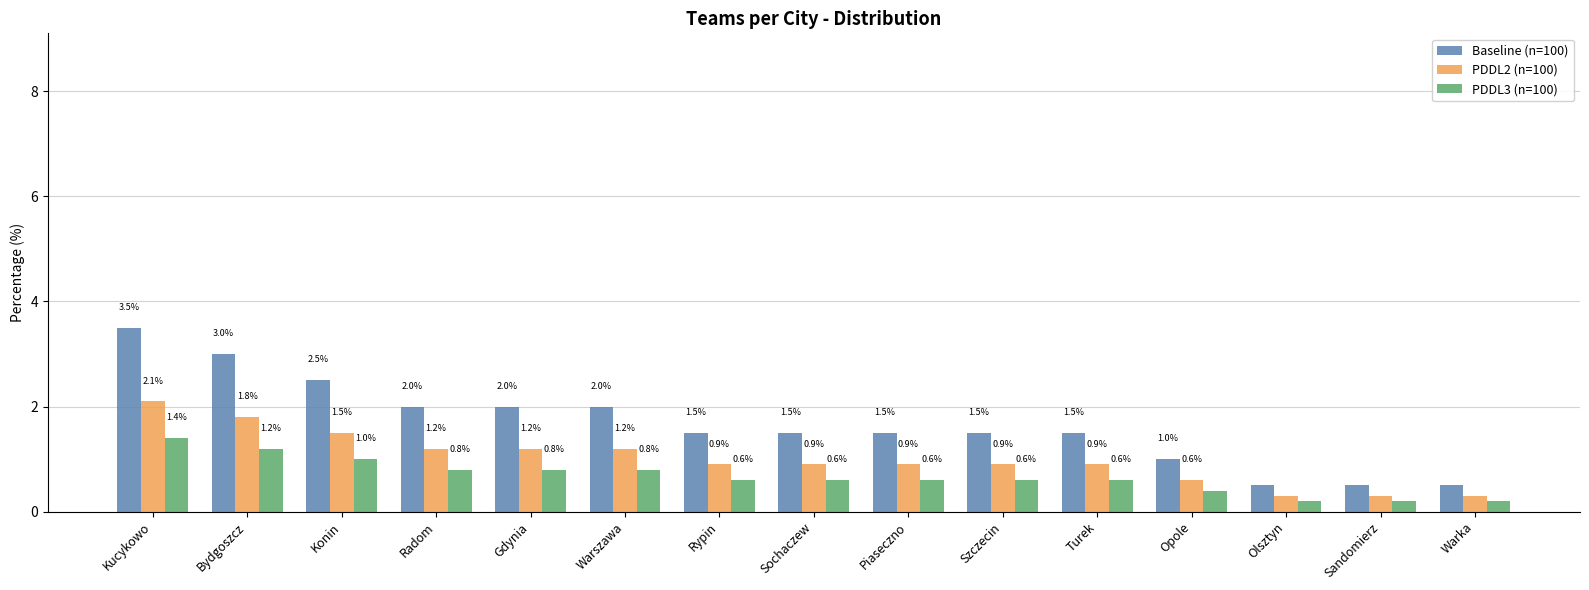

What is the sum of all Baseline (n=100) values?

25.0